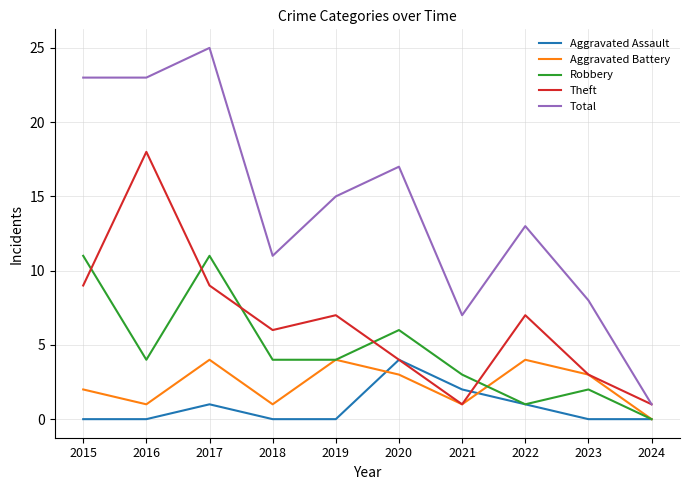

True or false: Total and Robbery intersect in this chart.

False